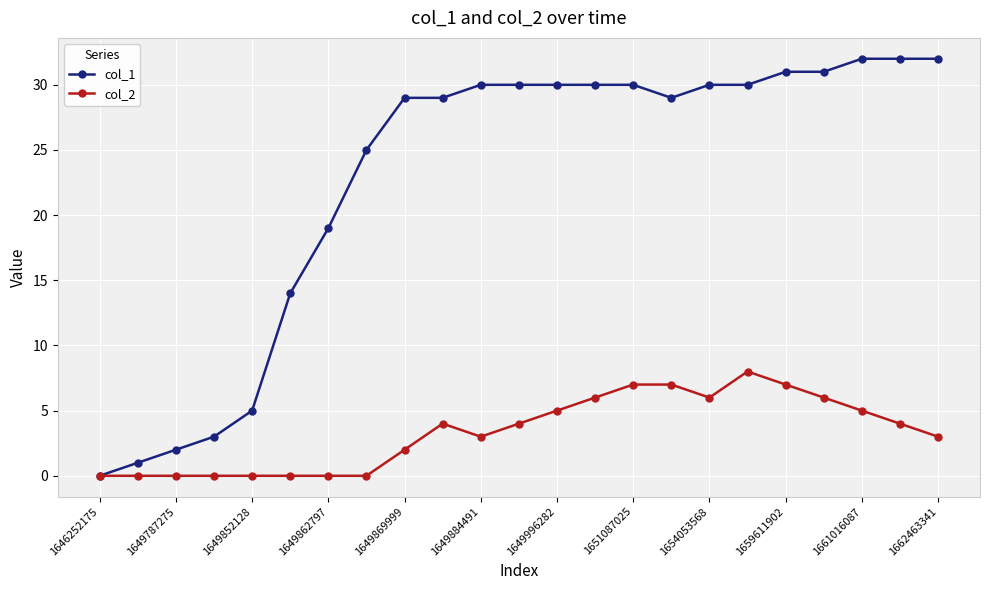

Does the chart display data point markers on the line(s)?

Yes